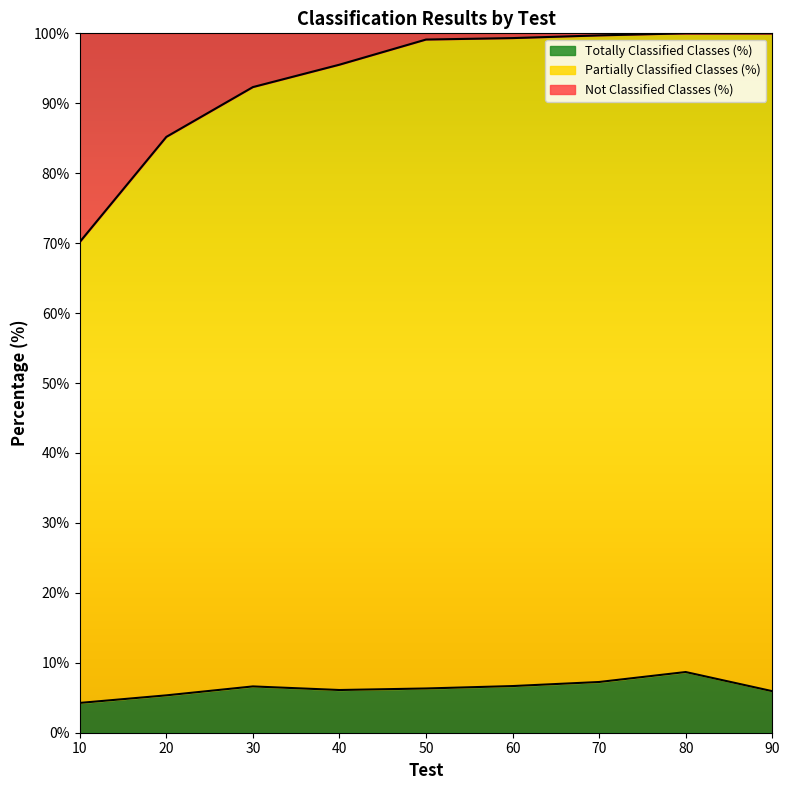

How many data points in Totally Classified Classes (%) are above 6?

6